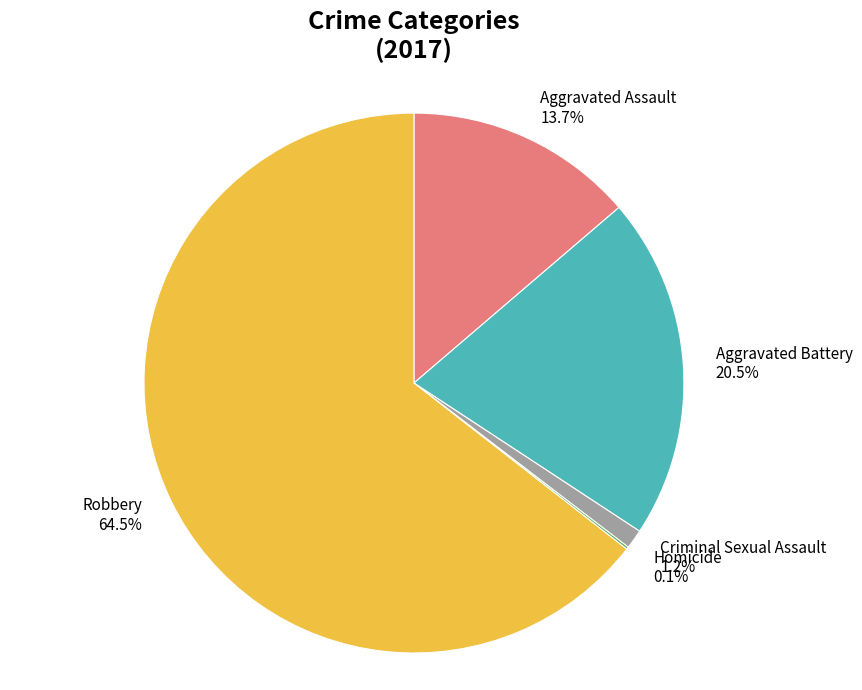

To the nearest percent, what percentage of the pie is Aggravated Assault?

14%